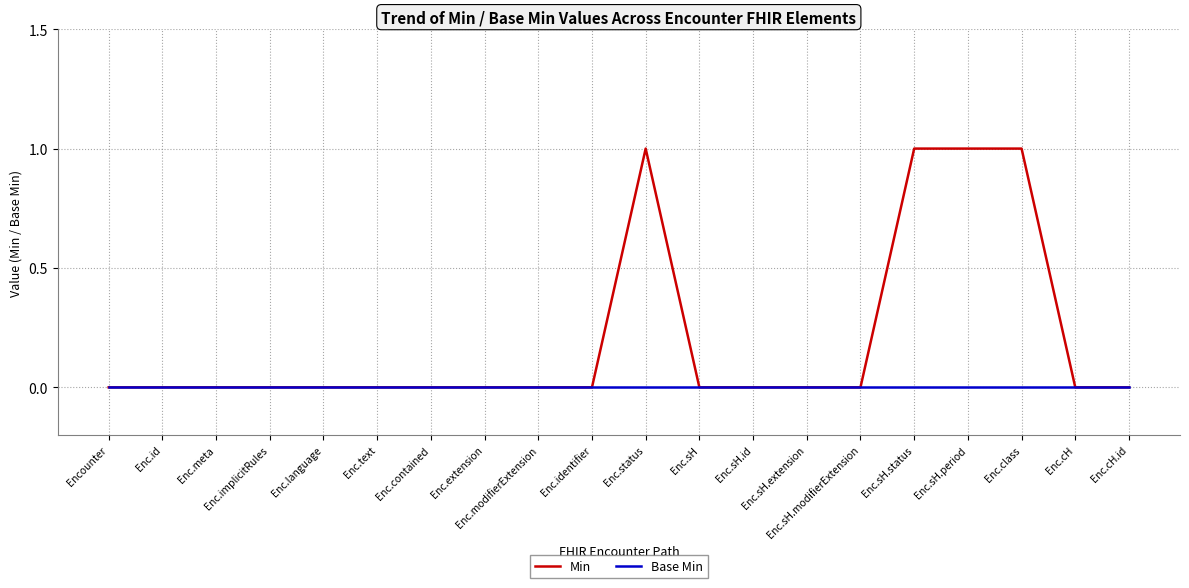

Rank the series by their maximum value, from lowest to highest.

Base Min, Min